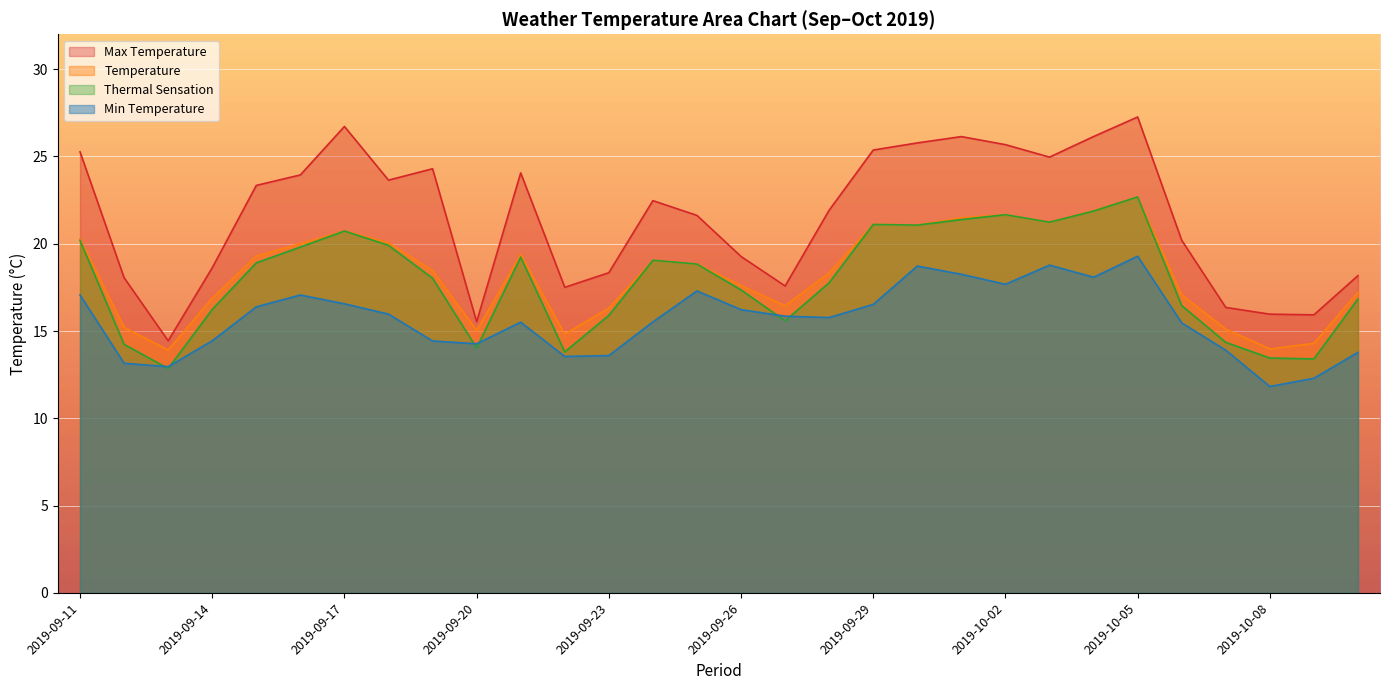

How many values in the max_temperature series exceed 22?

15